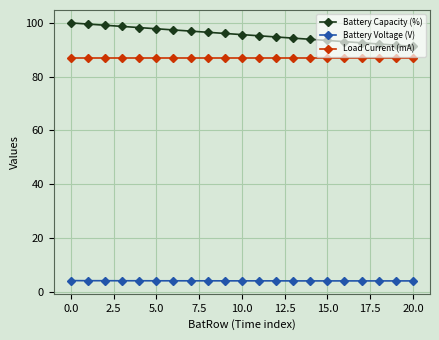

What is the value of the Battery Voltage (V) point at the 20th from the left?

4.1